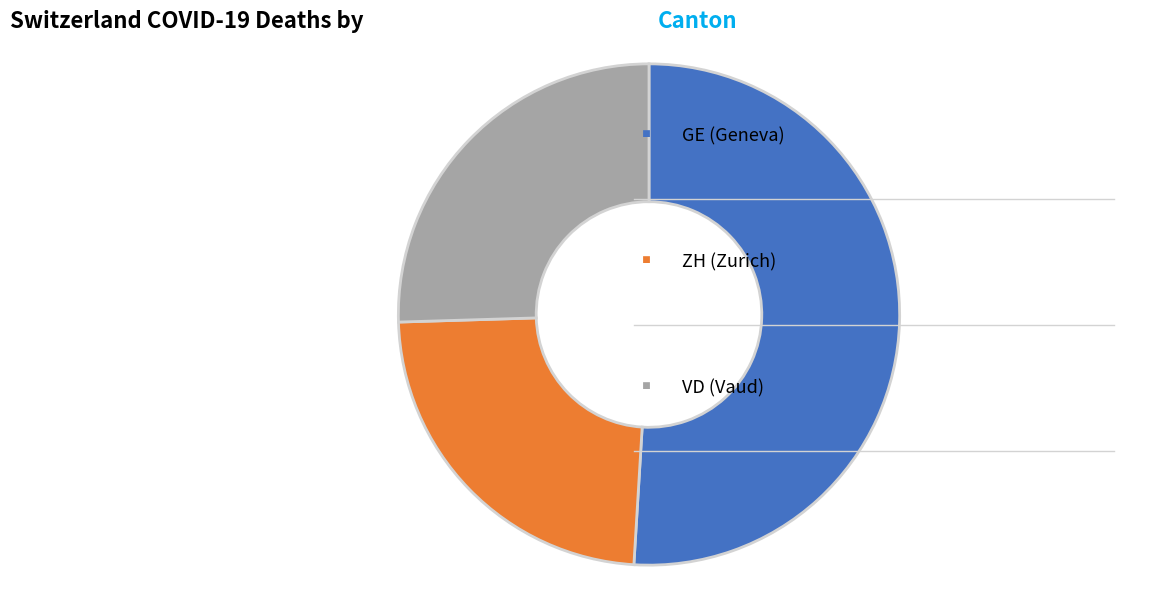

Does any single category account for the majority?

Yes